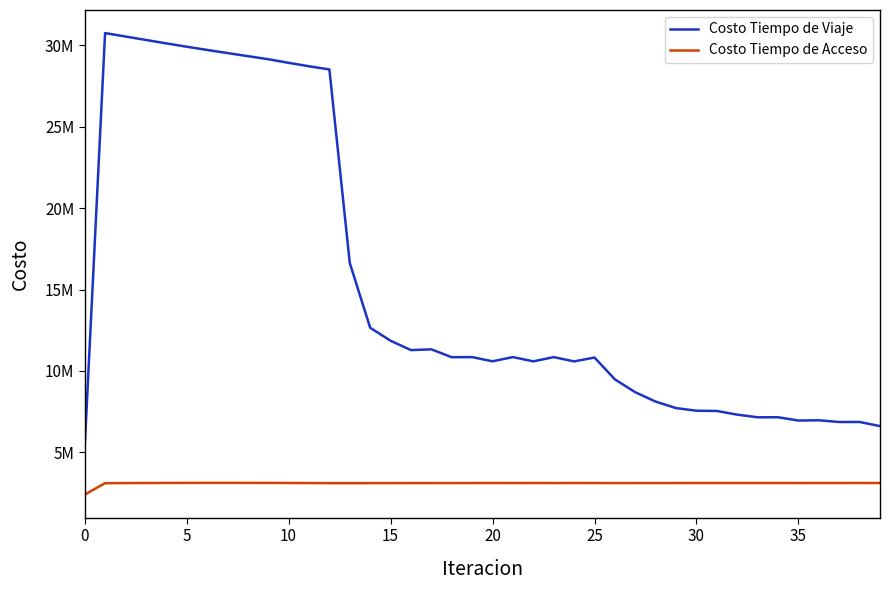

What are all the series names shown in the legend?

Costo Tiempo de Viaje, Costo Tiempo de Acceso